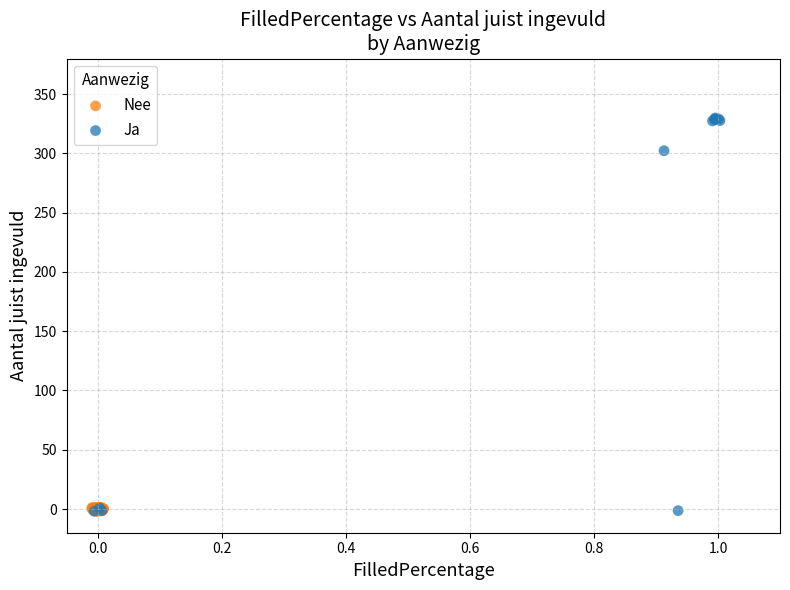

Which series contains the highest Y value?

Ja